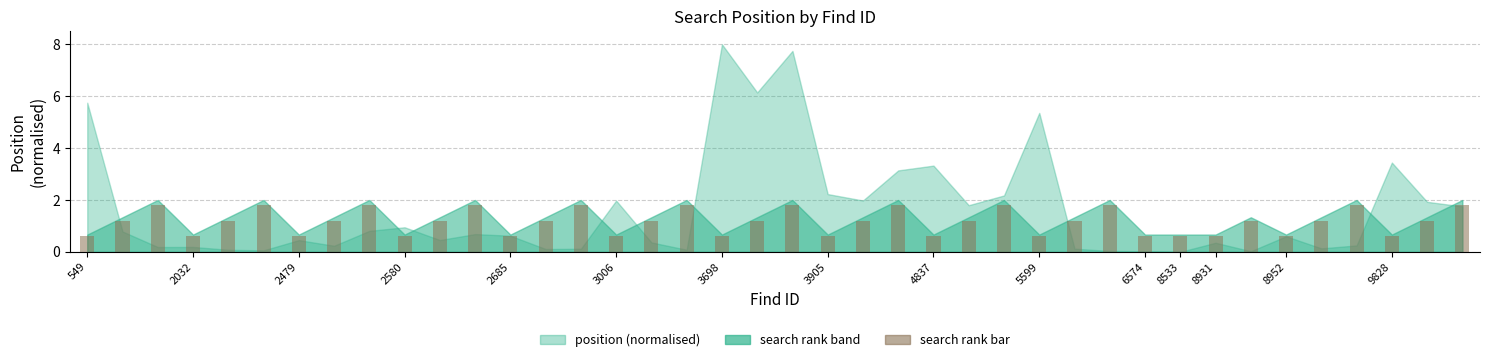

How many distinct data groups are displayed?

1